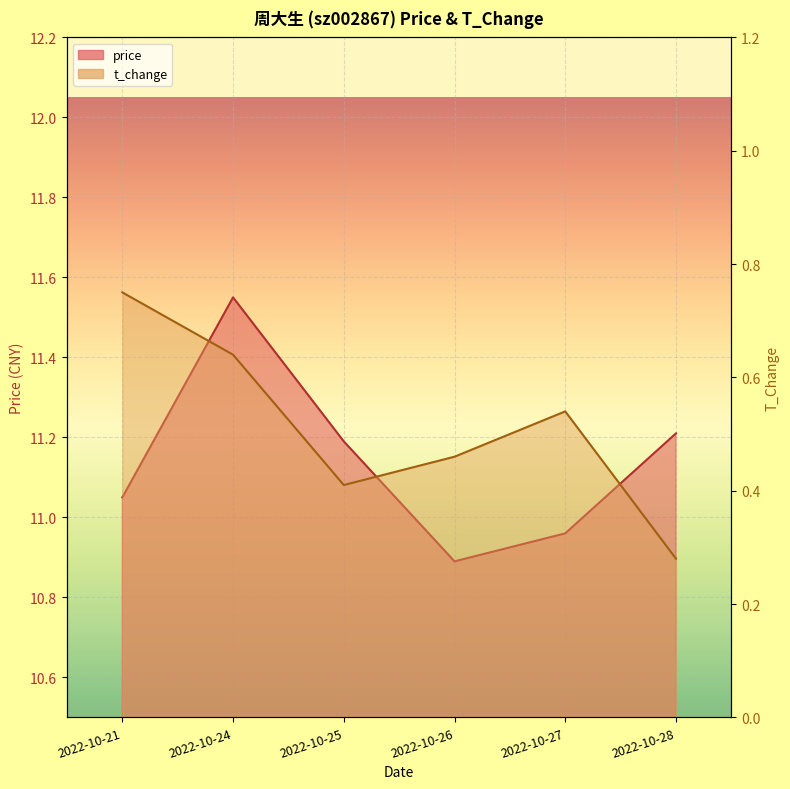

Does the chart display data point markers on the line(s)?

No